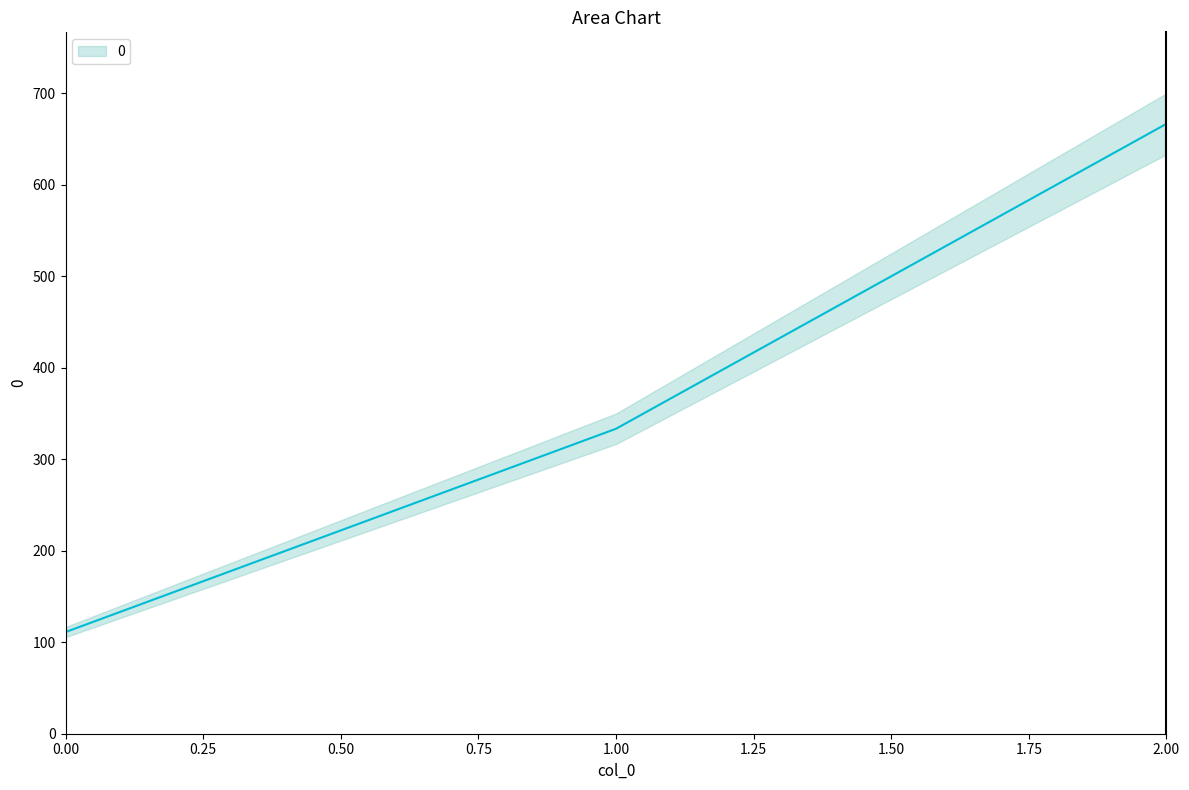

What is the value of the 1st point from the left?

111.1